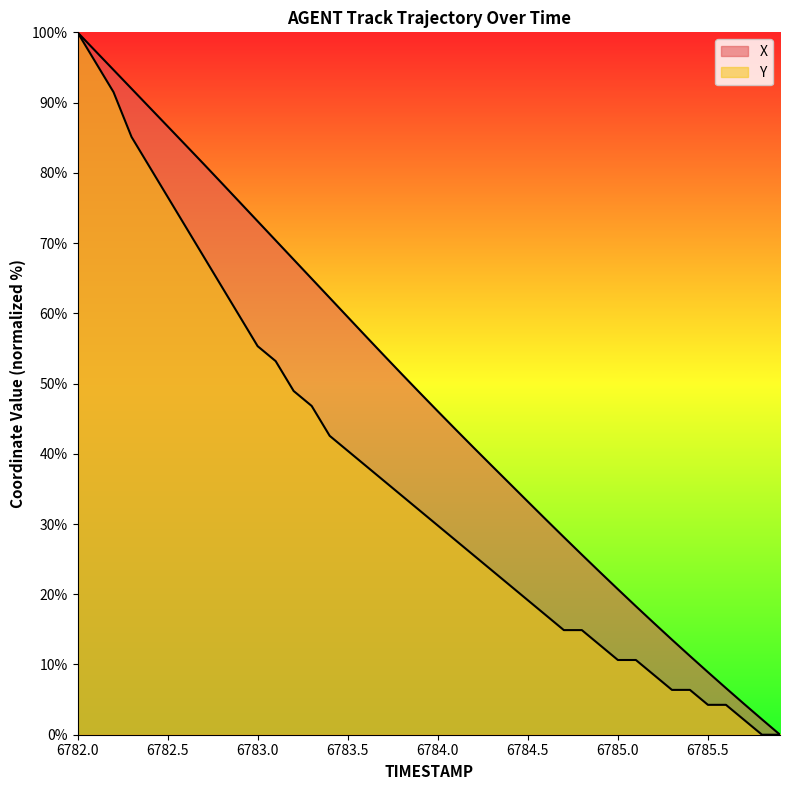

Rank the series by their maximum value, from lowest to highest.

X, Y